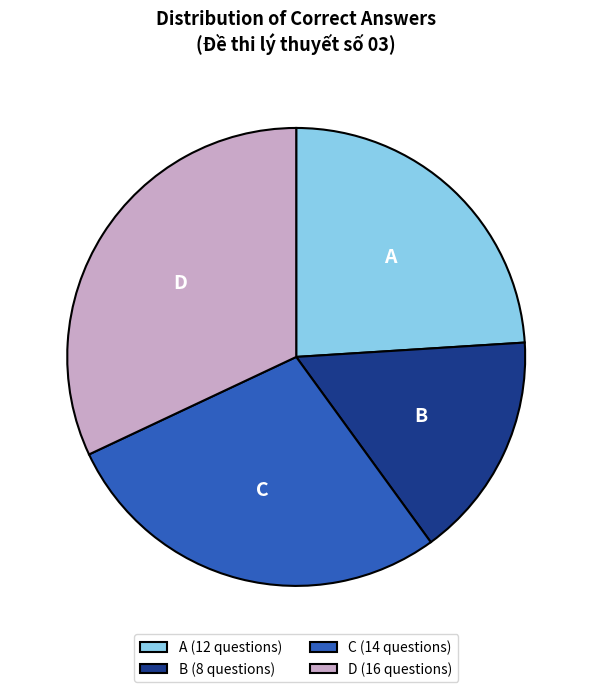

How many segments does this pie chart have?

4